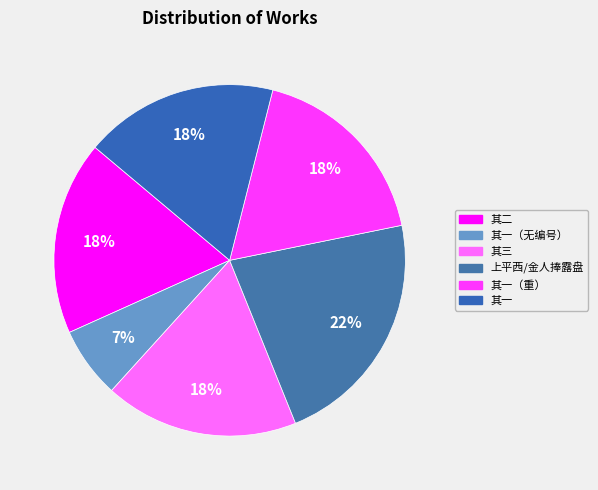

How many slices are in this pie chart?

6